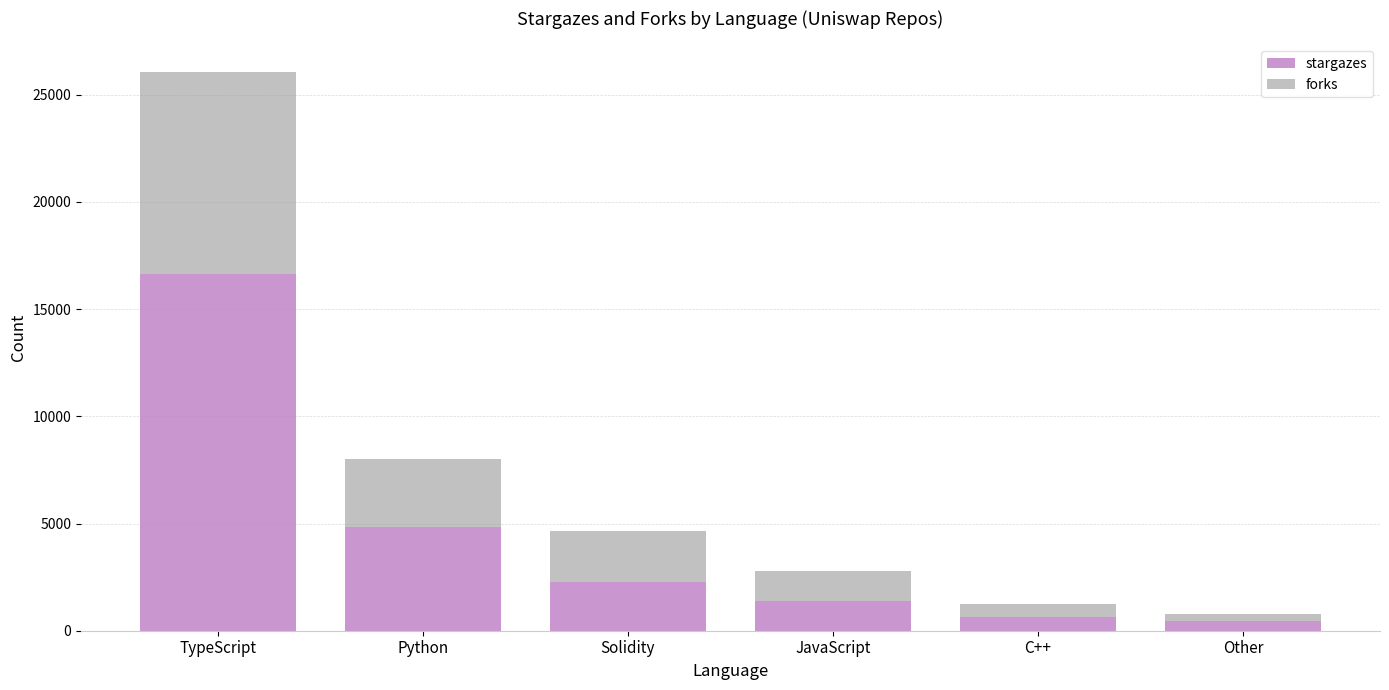

What is the difference between the second highest and minimum values in the stargazes series?

4380